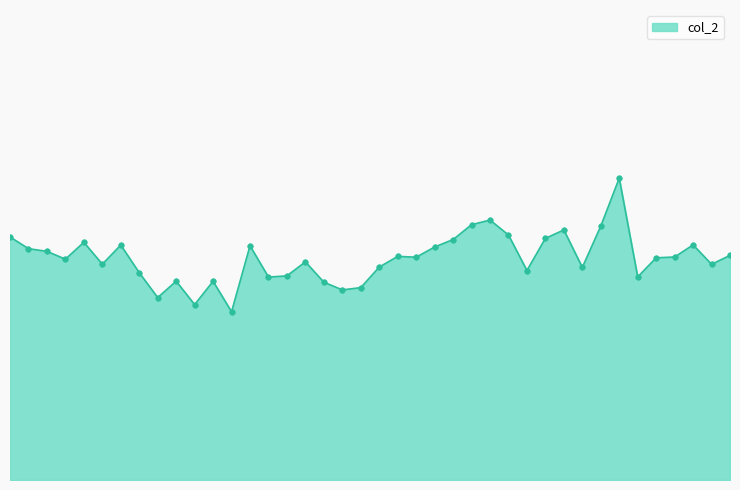

At which category does the chart reach its peak across all series?

34